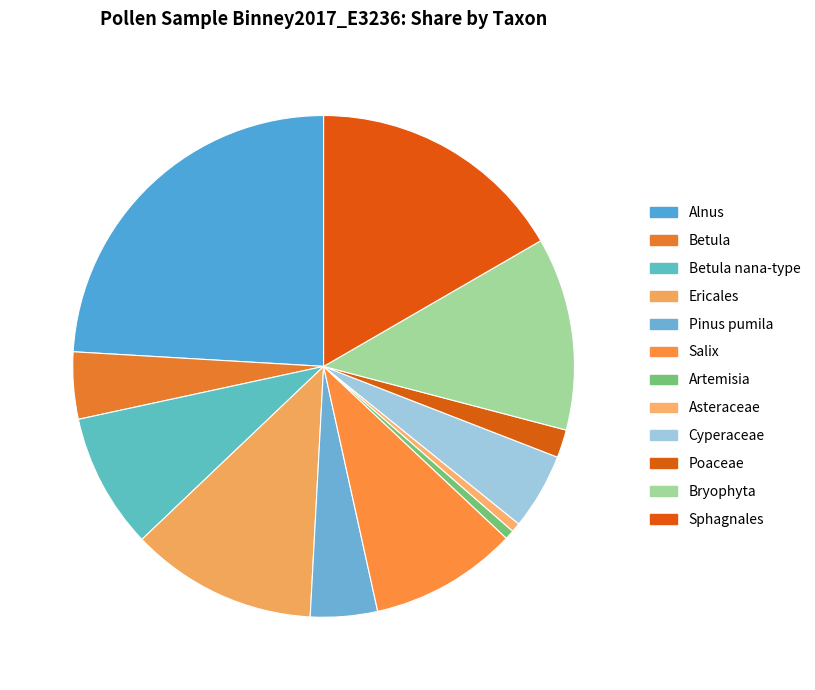

To the nearest percent, what portion does Betula represent?

4%